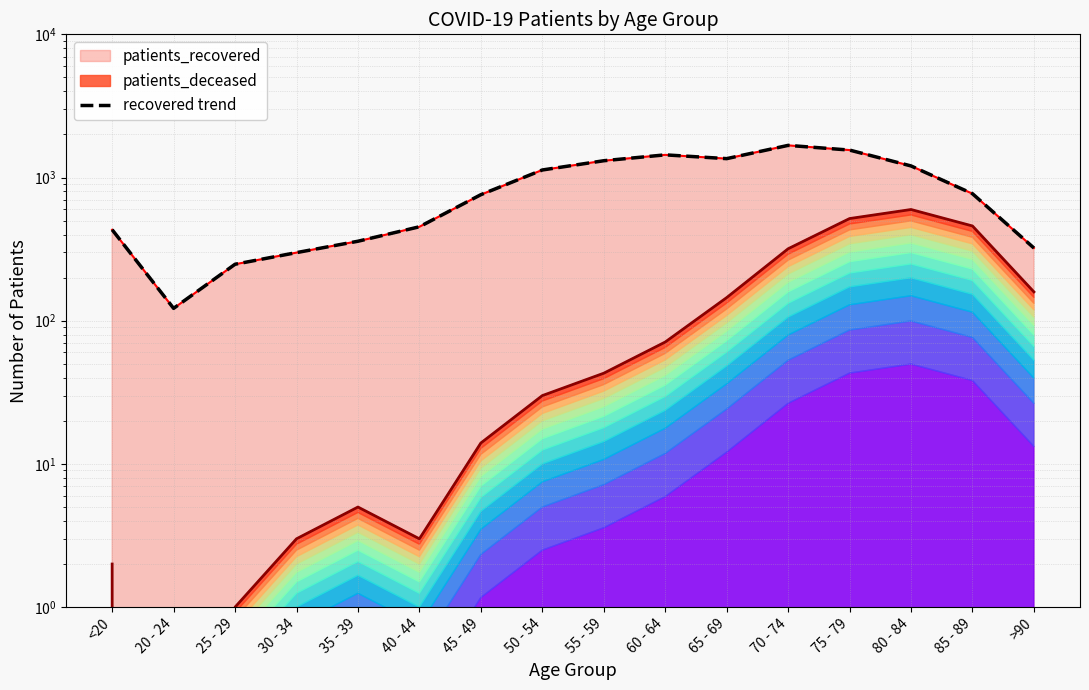

What is the change in value from <20 to 25 - 29?

-184